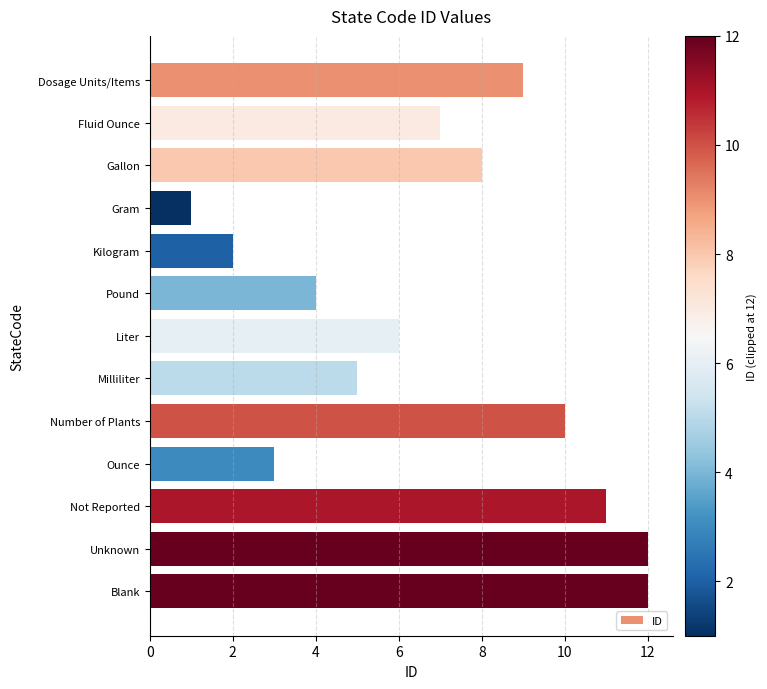

How many series are shown in this chart?

1